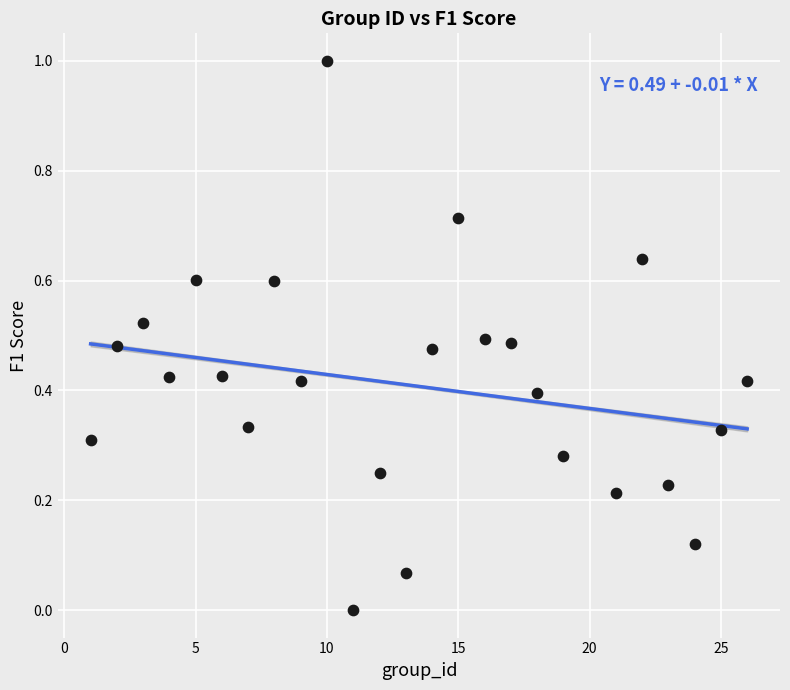

What is the range of X values (max minus min)?

25.0